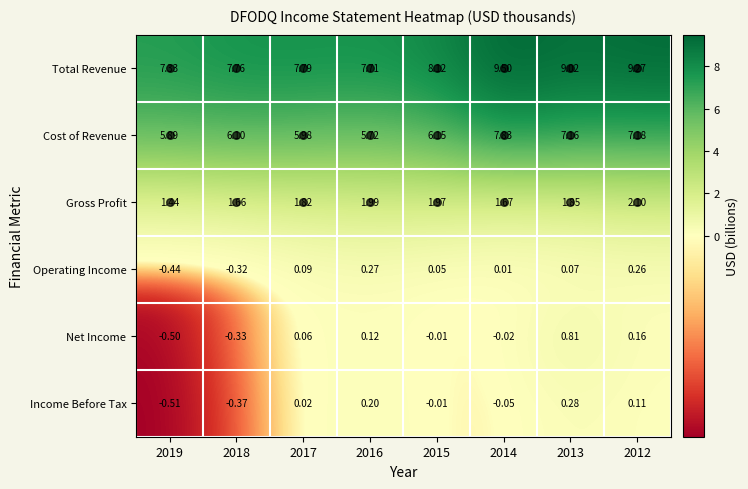

Which series has the largest total across all categories?

Total Revenue